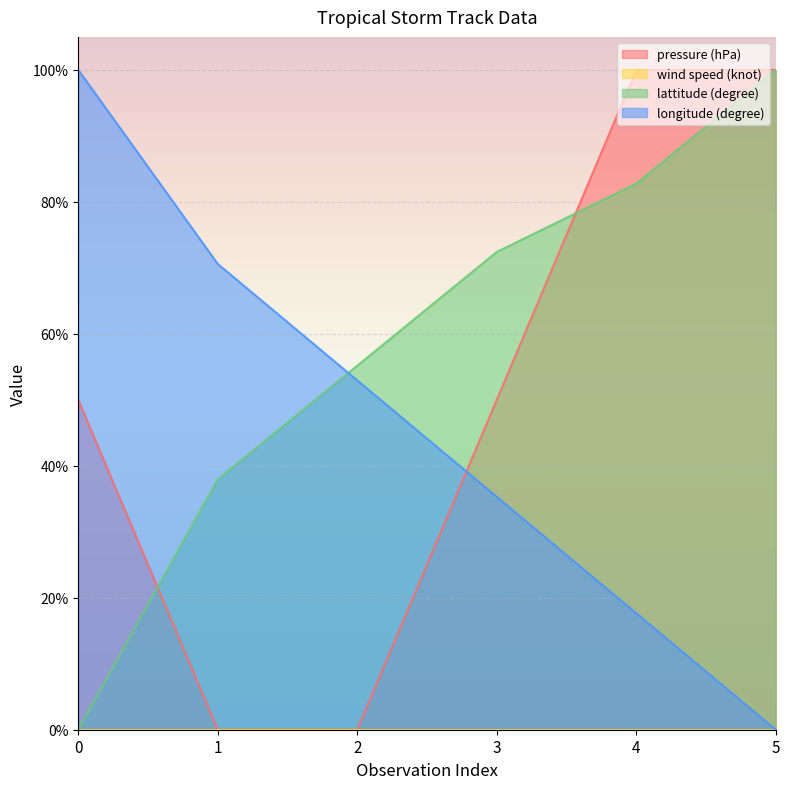

Does the chart display data point markers on the line(s)?

No